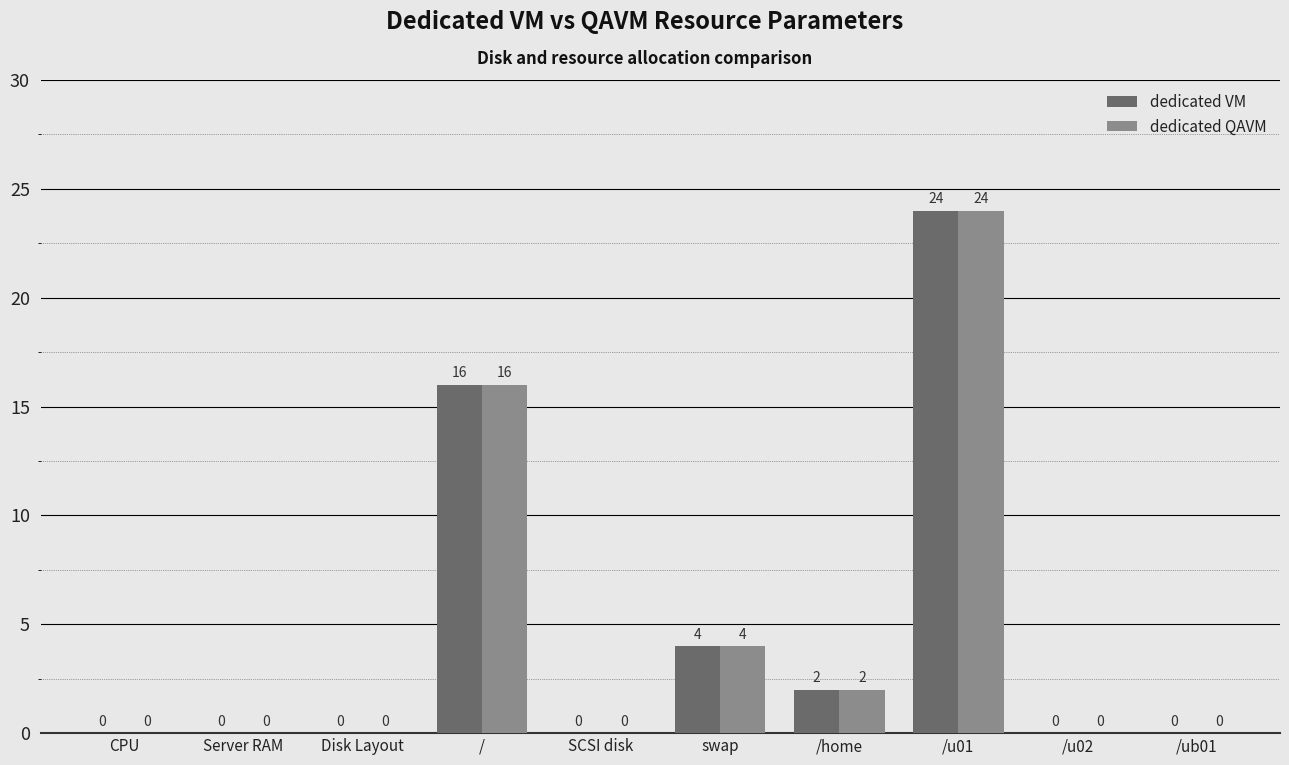

The dedicated QAVM series shows 0 at CPU. True or false?

True